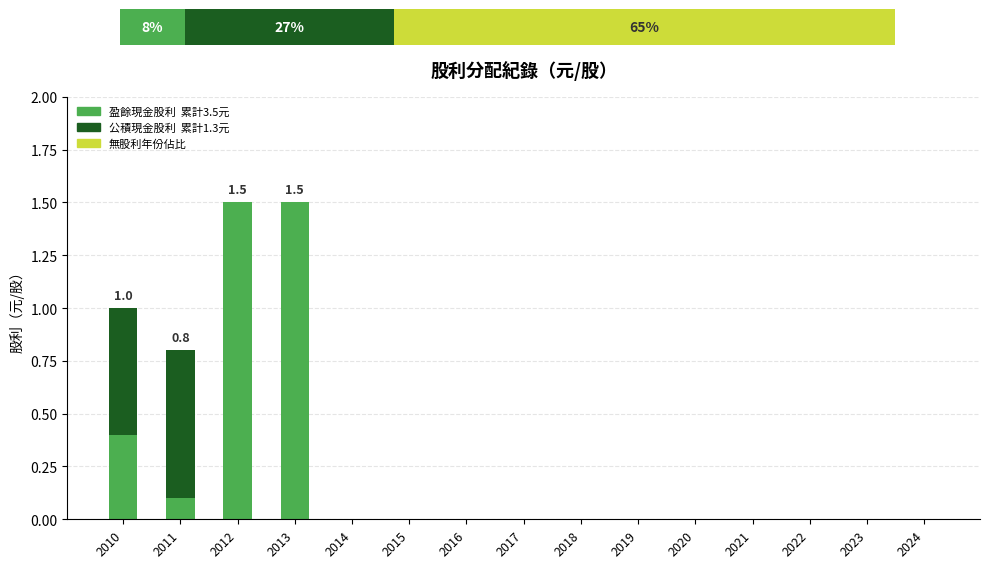

The 盈餘現金股利 series shows 1.0 at 2012. True or false?

False